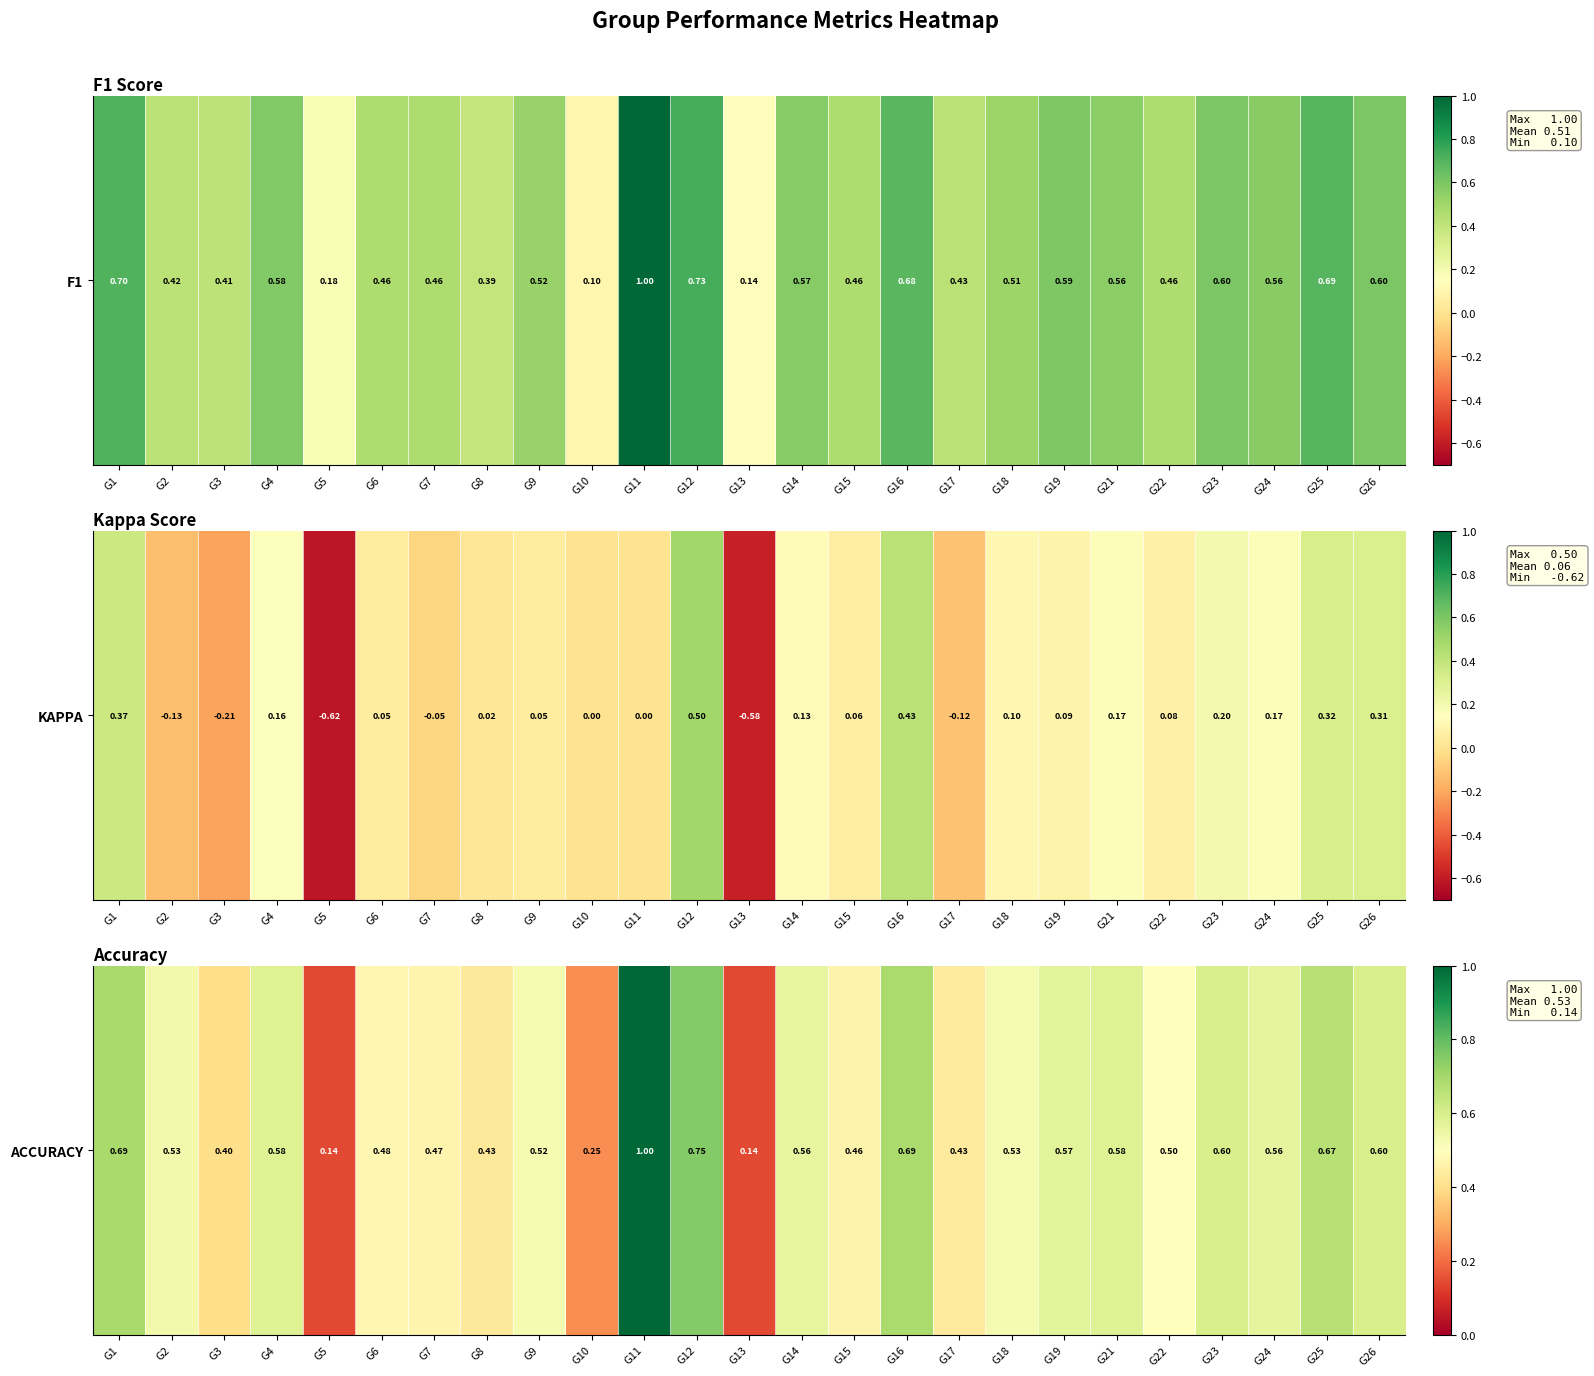

The value at G21 is 0.8. True or false?

False